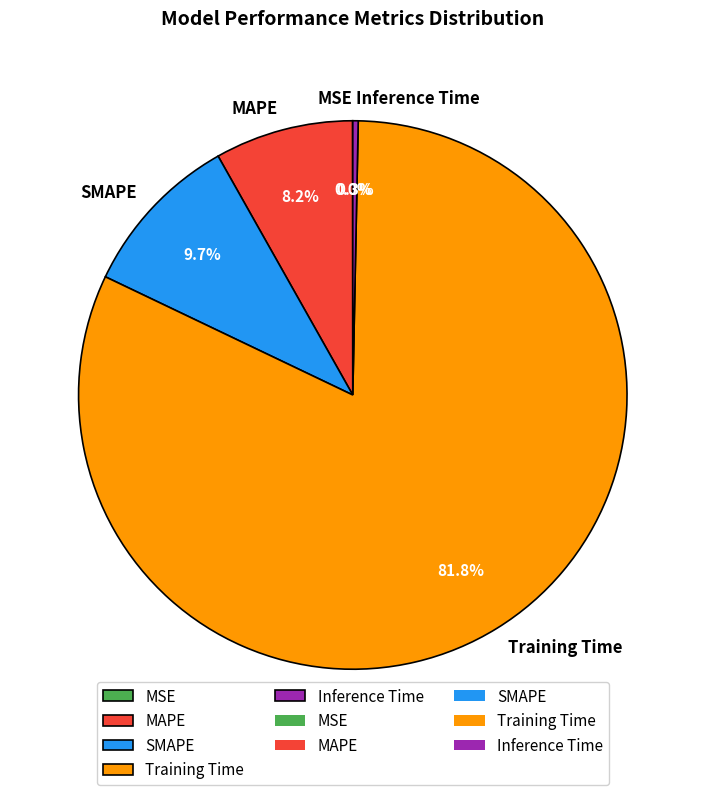

Is the sum of MAPE and Training Time greater than half?

Yes